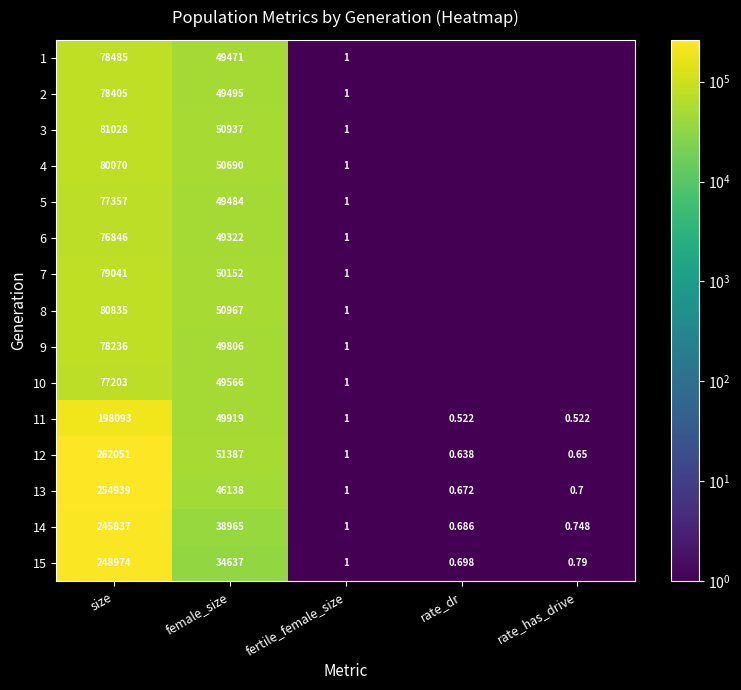

What is the sum of the 12 values at female_size and rate_has_drive?

51387.7